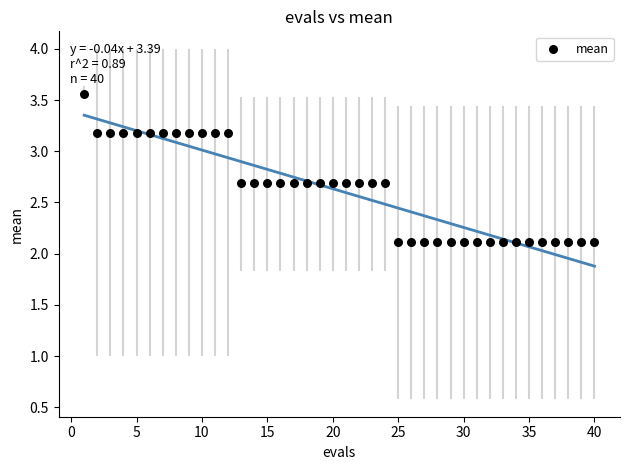

What is the range of X values (max minus min)?

39.0